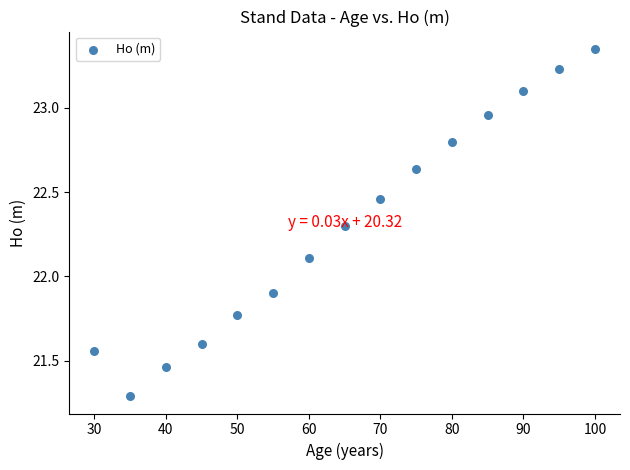

What is the range of X values (max minus min)?

70.0